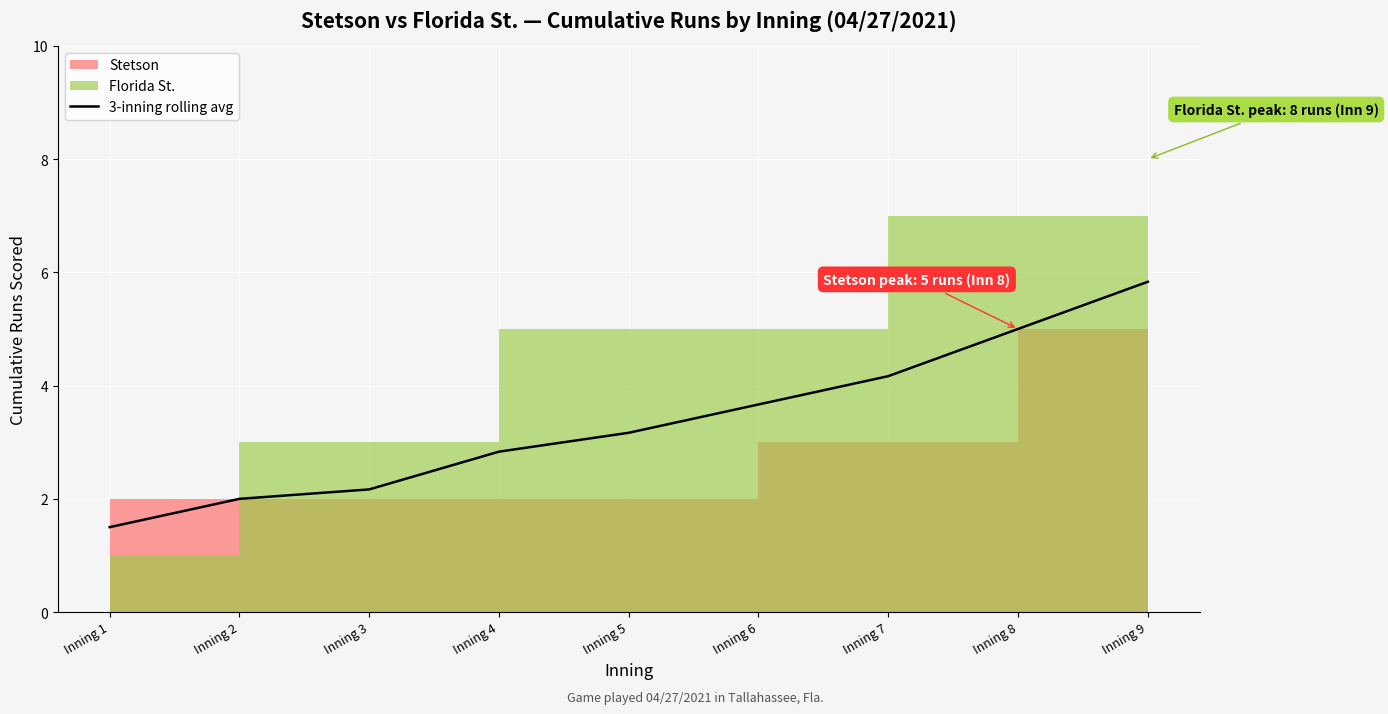

The 3-inning rolling avg series shows 5.8 at Inning 9. True or false?

True